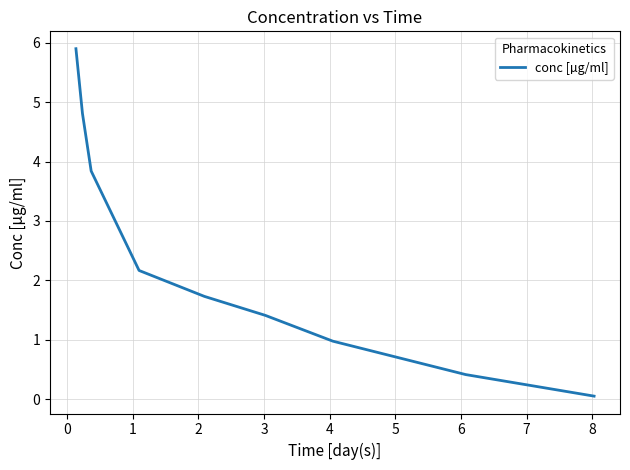

What is the maximum value shown in the chart?

5.9